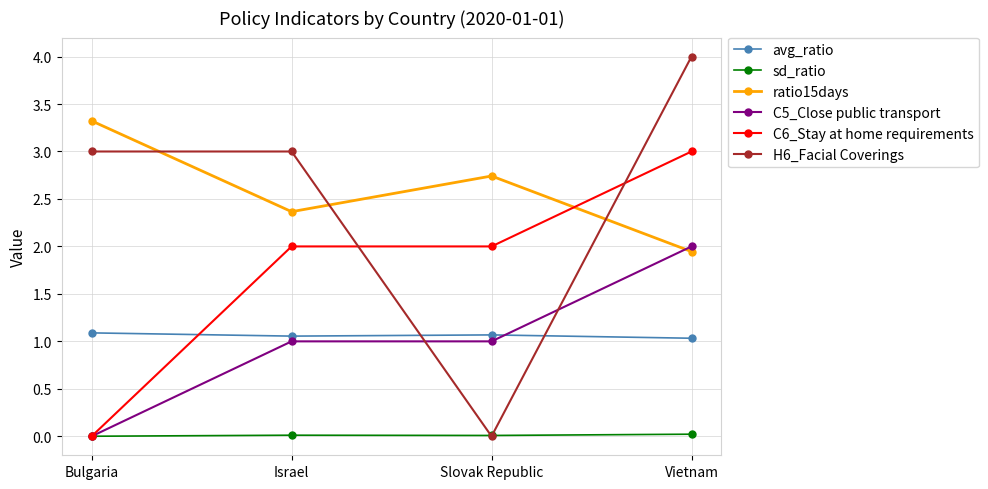

True or false: sd_ratio and ratio15days cross at least once.

False